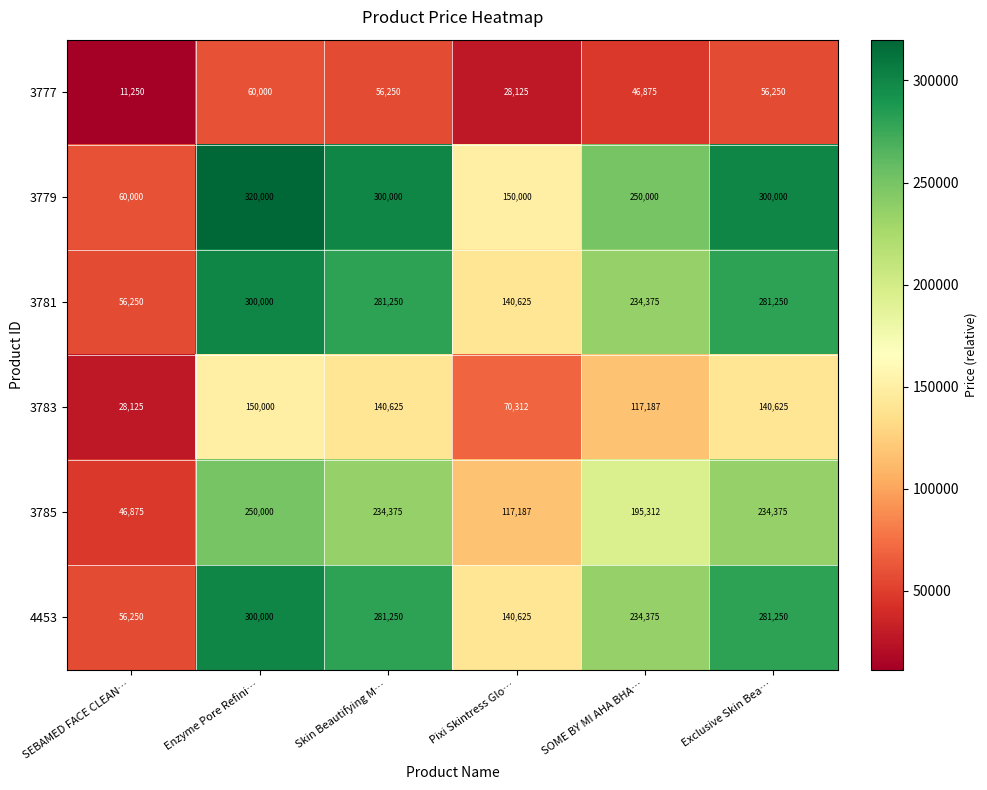

Which series has the largest range (max minus min)?

3779